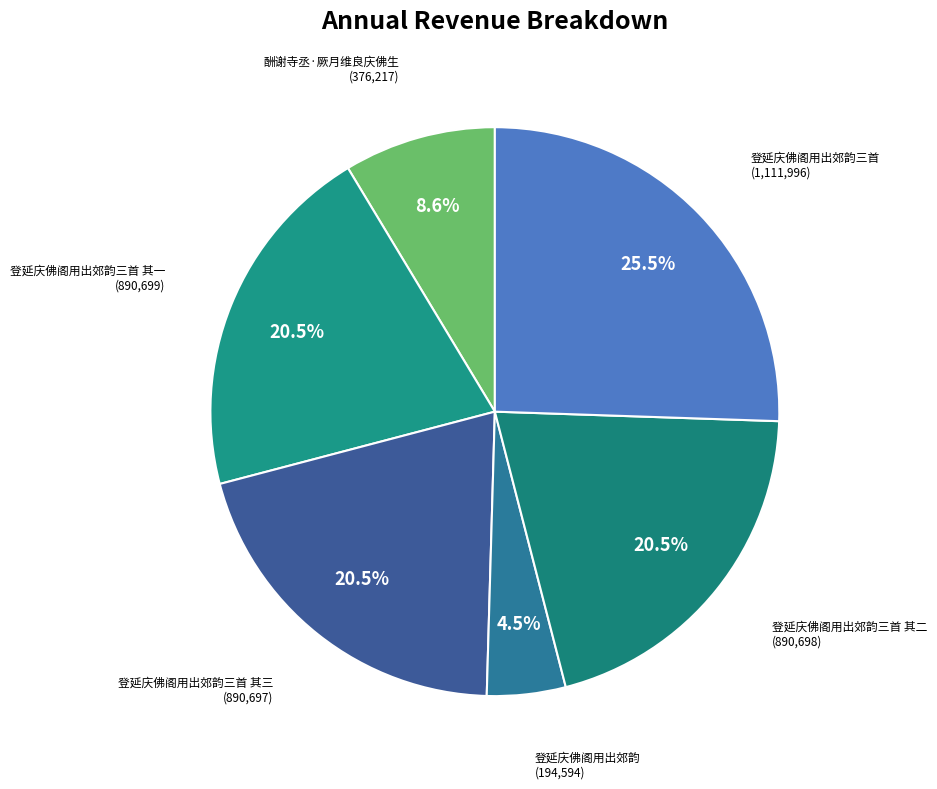

Combined, what portion of the pie is 酬谢寺丞·厥月维良庆佛生 and 登延庆佛阁用出郊韵三首 其三?

29.1%